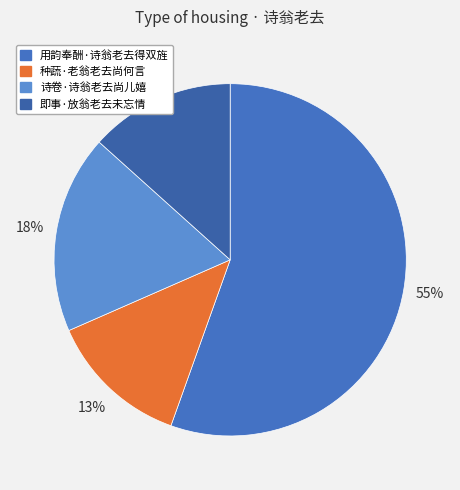

How many slices are in this pie chart?

4